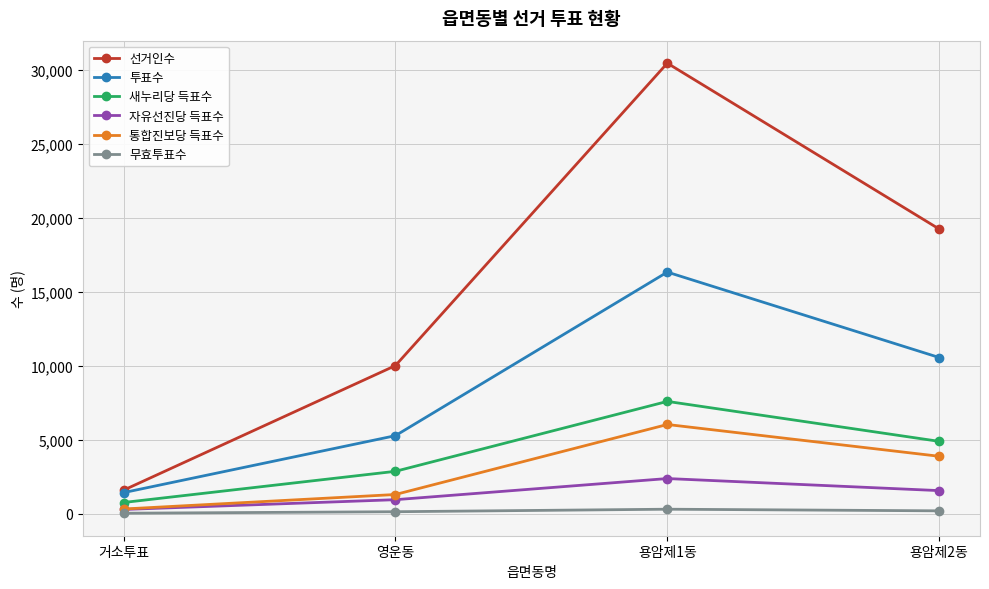

Where is 자유선진당 득표수 nearest to the value 1340?

용암제2동